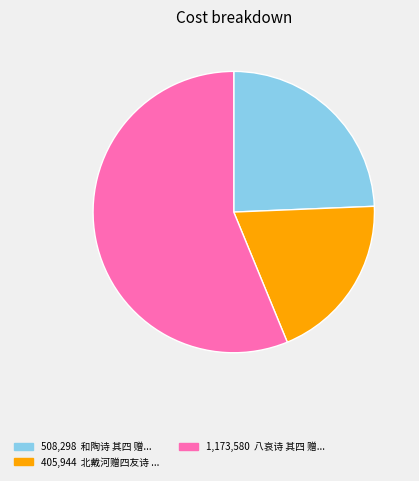

Is there a majority slice in this chart?

Yes